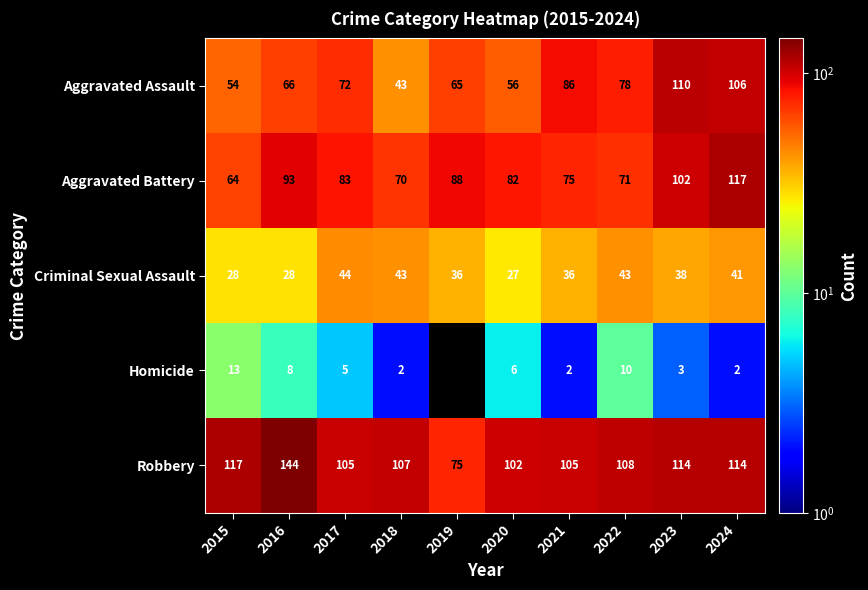

What is the difference between the highest and lowest values at 2015?

104